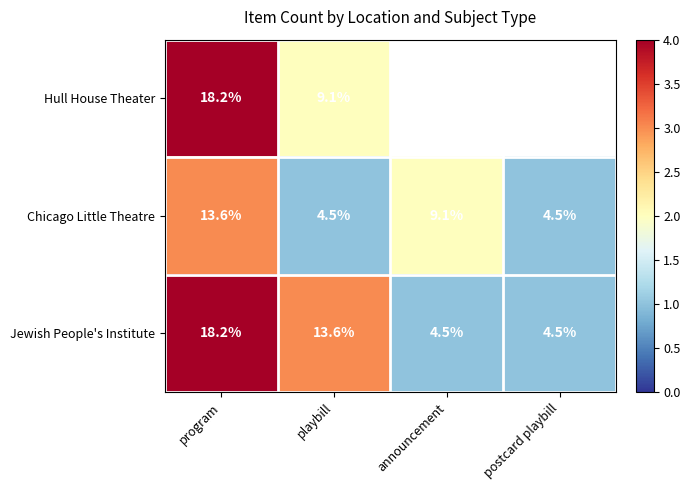

Which category has the lowest value across all series?

playbill